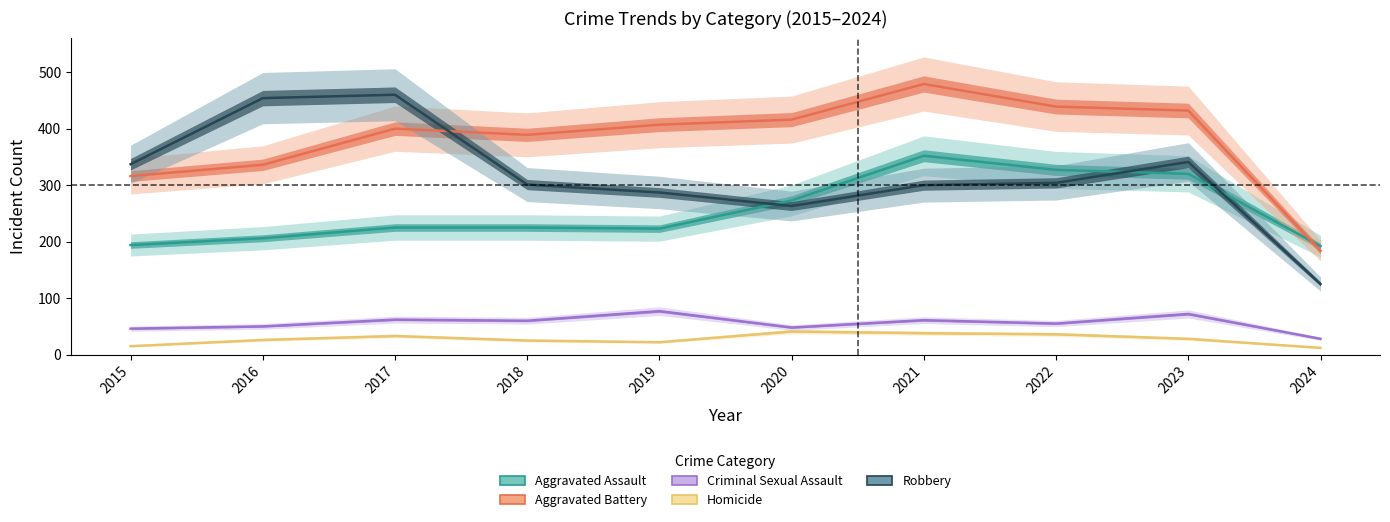

True or false: Criminal Sexual Assault and Aggravated Assault cross at least once.

False